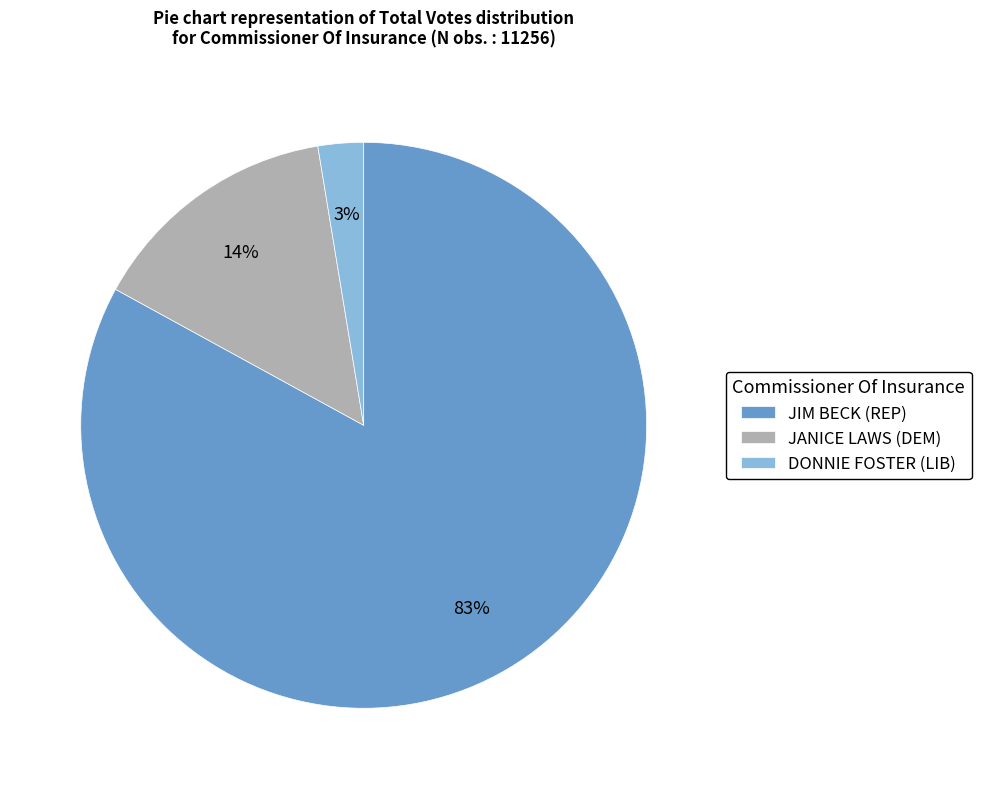

Between JIM BECK (REP) and DONNIE FOSTER (LIB), which is larger?

JIM BECK (REP)